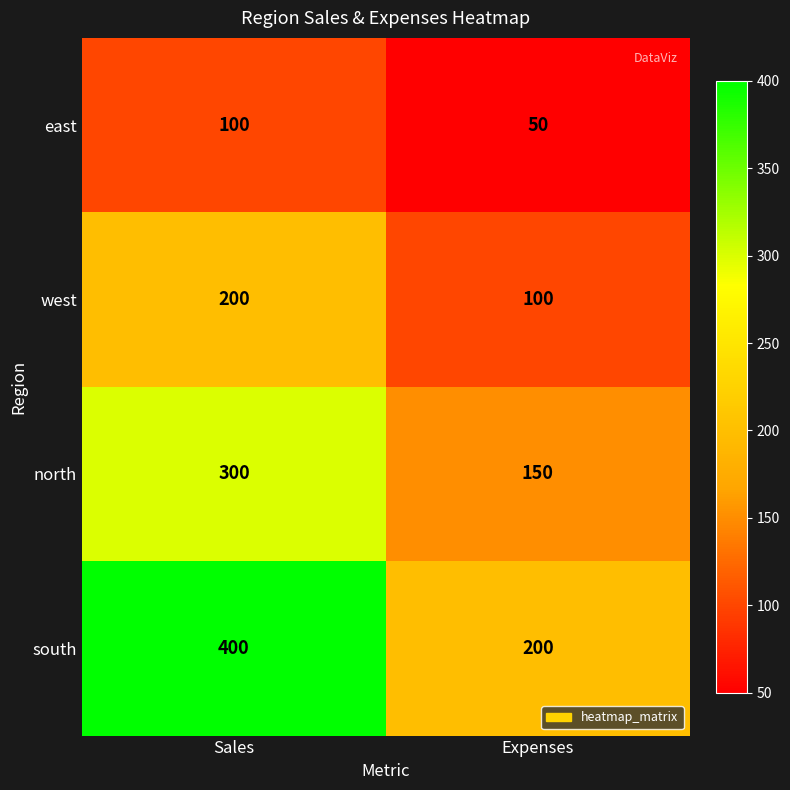

What is the lowest value of the south series?

200